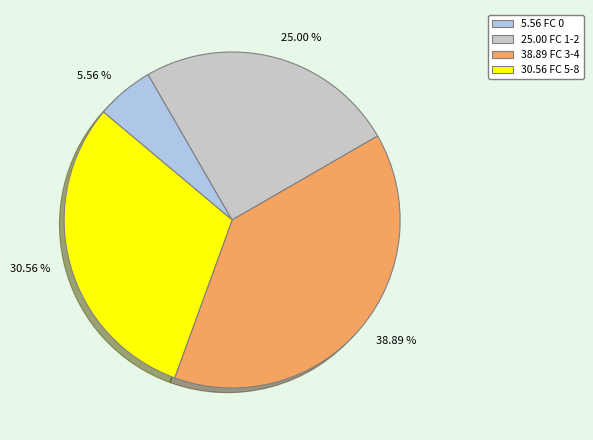

Is there any slice that represents more than half of the pie?

No